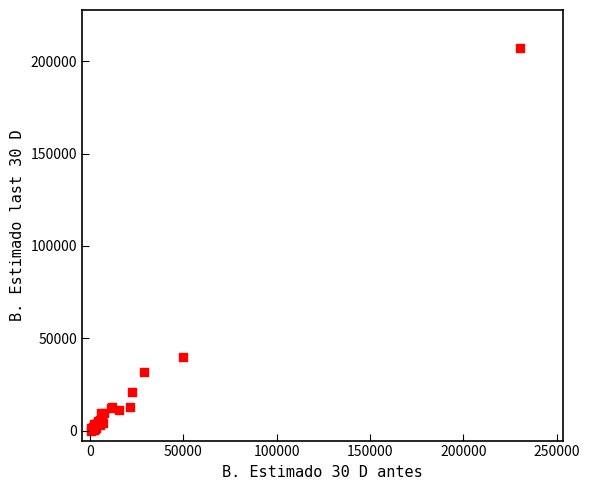

What Y value in the scatter plot is closest to 103334?

40057.6